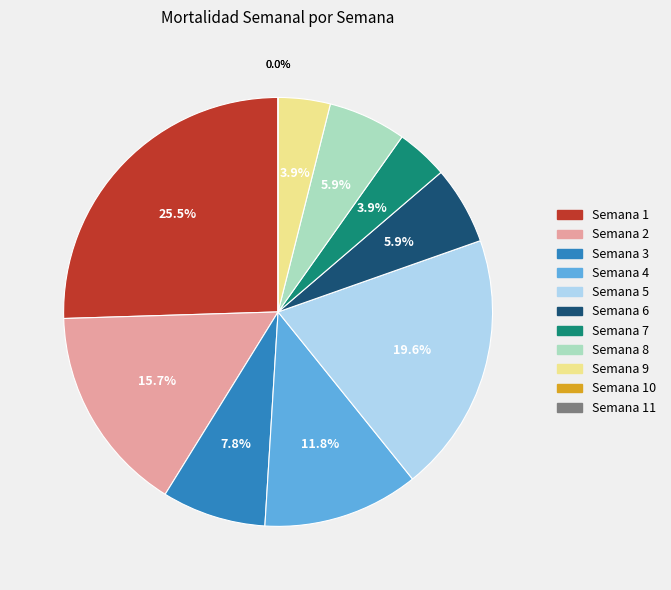

What percentage is the Semana 5 slice, to the nearest percent?

20%